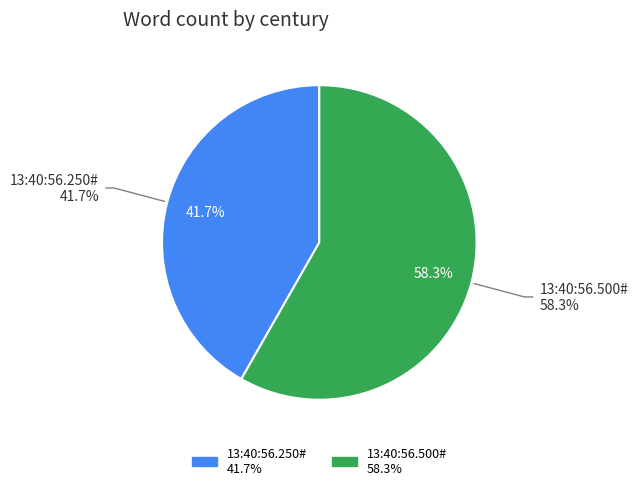

Combined, what portion of the pie is 13:40:56.250# and 13:40:56.500#?

100.0%